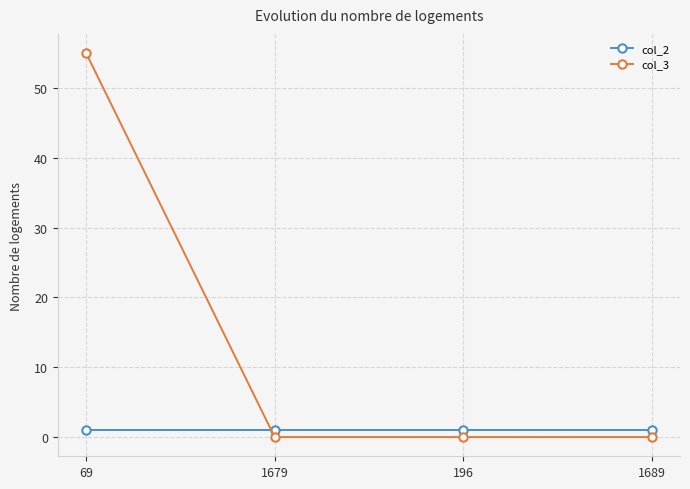

What is the difference between the maximum and minimum values in the col_3 series?

55